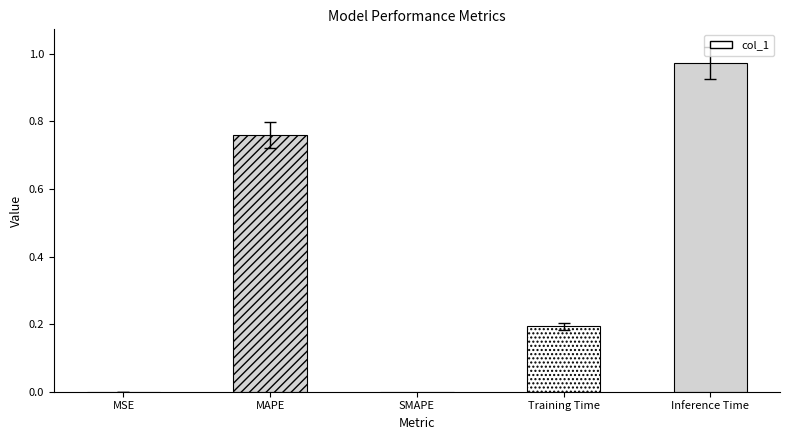

Count the number of data series in this chart.

1